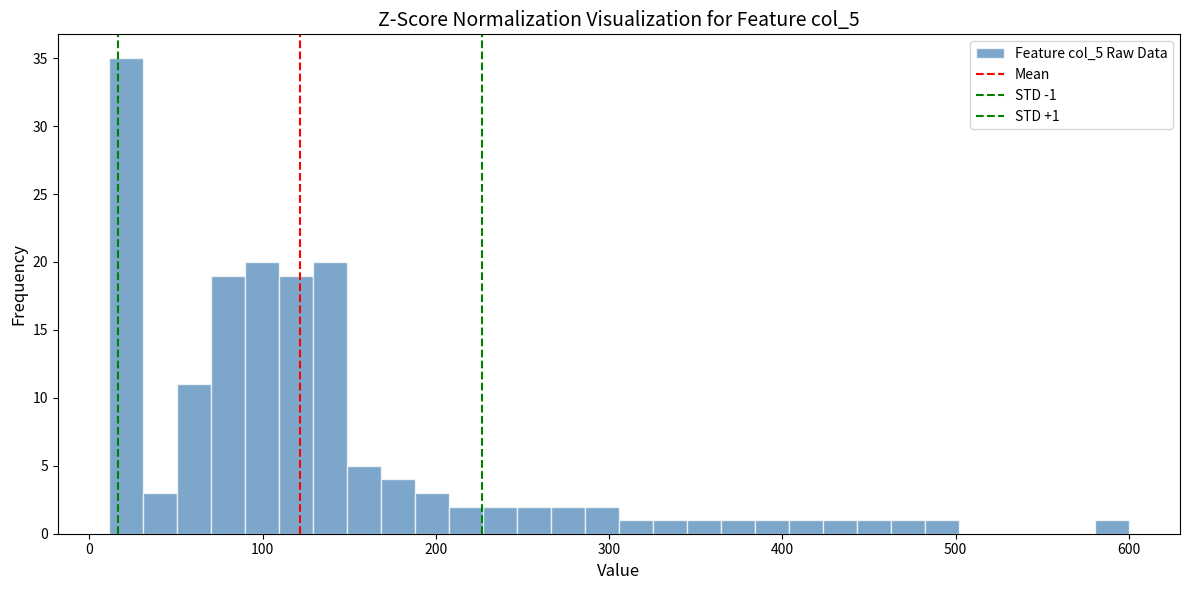

Read against the x-axis, roughly where is the centre of the tallest bar?

20